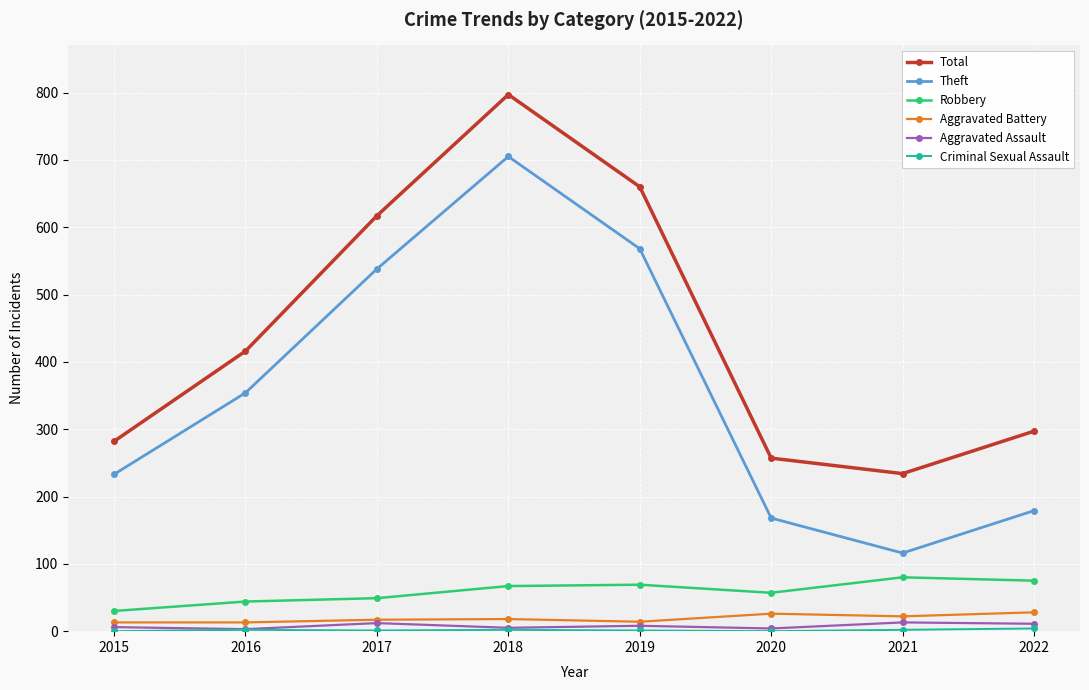

At which category does Theft reach its first local peak?

2018